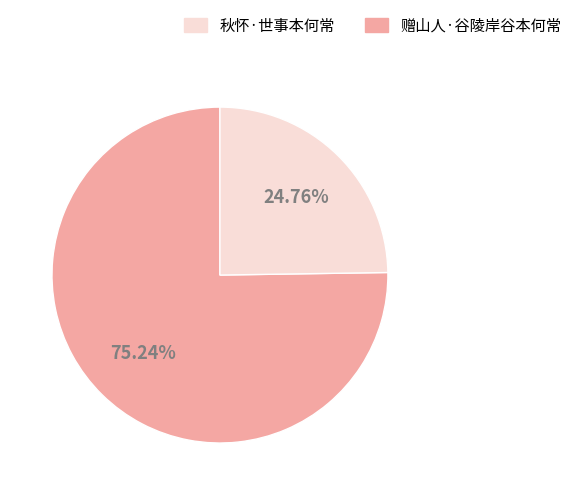

Is there a majority slice in this chart?

Yes